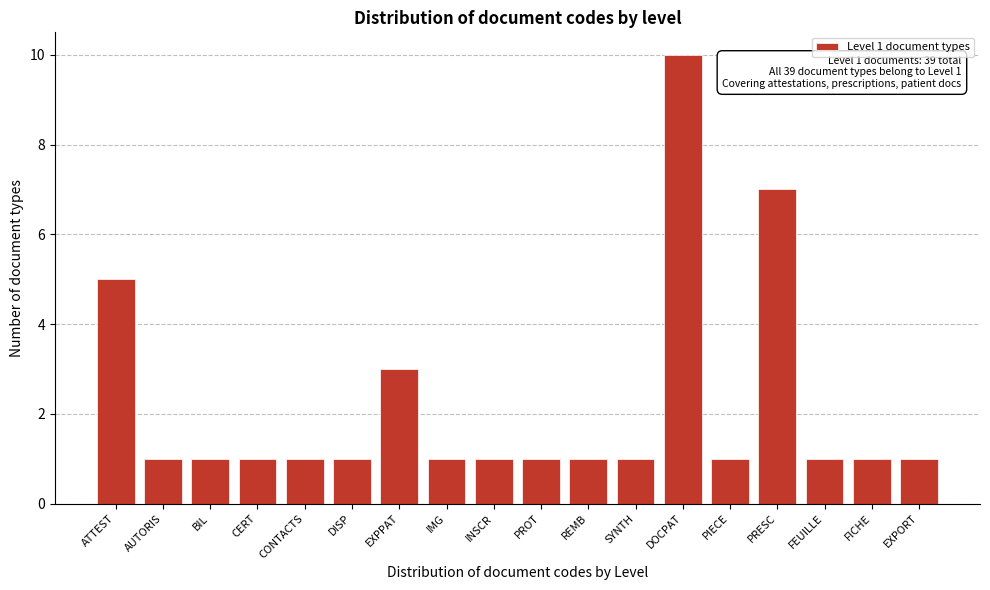

Reading left to right, what are all the values shown in this chart?

ATTEST=5	AUTORIS=1	BIL=1	CERT=1	CONTACTS=1	DISP=1	EXPPAT=3	IMG=1	INSCR=1	PROT=1	REMB=1	SYNTH=1	DOCPAT=10	PIECE=1	PRESC=7	FEUILLE=1	FICHE=1	EXPORT=1